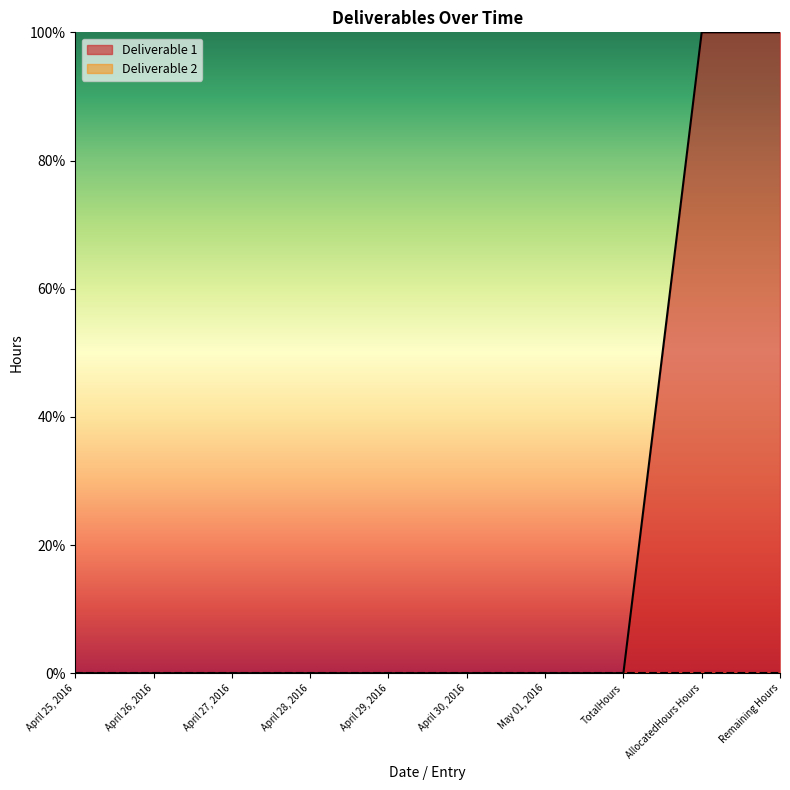

List the labels in order of value, largest first.

AllocatedHours Hours, Remaining Hours, April 25, 2016, April 26, 2016, April 27, 2016, April 28, 2016, April 29, 2016, April 30, 2016, May 01, 2016, TotalHours